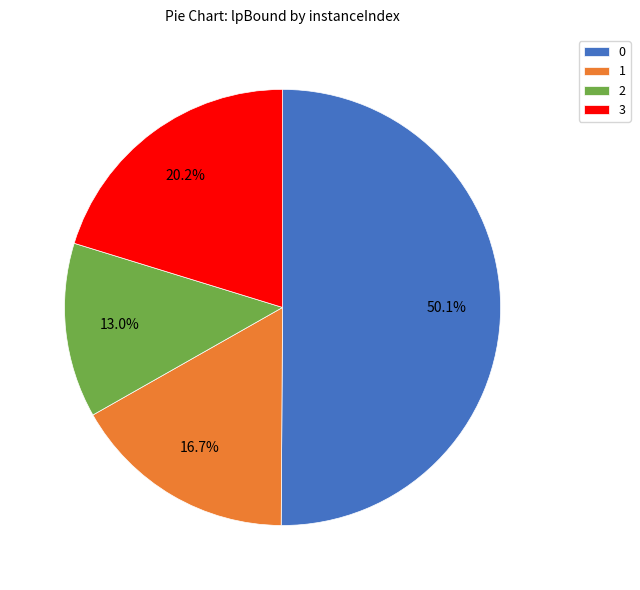

To the nearest percent, what is the combined percentage of 3 and 0?

70%